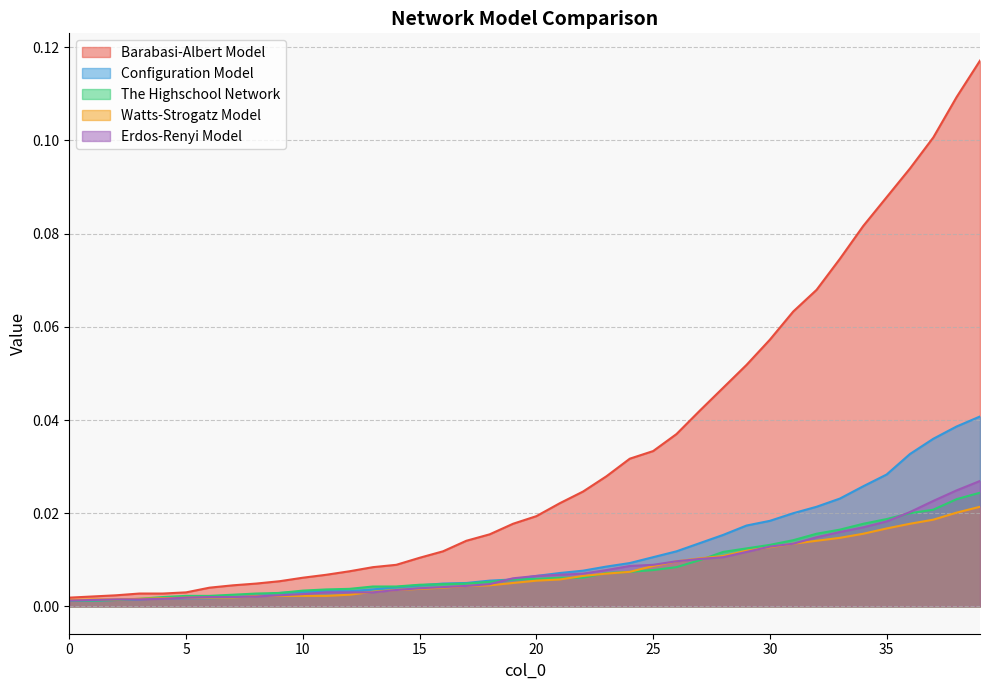

Reading right to left, extract all data points from this chart.

Barabasi-Albert Model: 0.1	0.1	0.1	0.1	0.1	0.1	0.1	0.1	0.1	0.1	0.1	0.0	0.0	0.0	0.0	0.0	0.0	0.0	0.0	0.0	0.0	0.0	0.0	0.0	0.0	0.0	0.0	0.0	0.0	0.0	0.0	0.0	0.0	0.0	0.0	0.0	0.0	0.0	0.0	0.0
Configuration Model: 0.0	0.0	0.0	0.0	0.0	0.0	0.0	0.0	0.0	0.0	0.0	0.0	0.0	0.0	0.0	0.0	0.0	0.0	0.0	0.0	0.0	0.0	0.0	0.0	0.0	0.0	0.0	0.0	0.0	0.0	0.0	0.0	0.0	0.0	0.0	0.0	0.0	0.0	0.0	0.0
The Highschool Network: 0.0	0.0	0.0	0.0	0.0	0.0	0.0	0.0	0.0	0.0	0.0	0.0	0.0	0.0	0.0	0.0	0.0	0.0	0.0	0.0	0.0	0.0	0.0	0.0	0.0	0.0	0.0	0.0	0.0	0.0	0.0	0.0	0.0	0.0	0.0	0.0	0.0	0.0	0.0	0.0
Watts-Strogatz Model: 0.0	0.0	0.0	0.0	0.0	0.0	0.0	0.0	0.0	0.0	0.0	0.0	0.0	0.0	0.0	0.0	0.0	0.0	0.0	0.0	0.0	0.0	0.0	0.0	0.0	0.0	0.0	0.0	0.0	0.0	0.0	0.0	0.0	0.0	0.0	0.0	0.0	0.0	0.0	0.0
Erdos-Renyi Model: 0.0	0.0	0.0	0.0	0.0	0.0	0.0	0.0	0.0	0.0	0.0	0.0	0.0	0.0	0.0	0.0	0.0	0.0	0.0	0.0	0.0	0.0	0.0	0.0	0.0	0.0	0.0	0.0	0.0	0.0	0.0	0.0	0.0	0.0	0.0	0.0	0.0	0.0	0.0	0.0